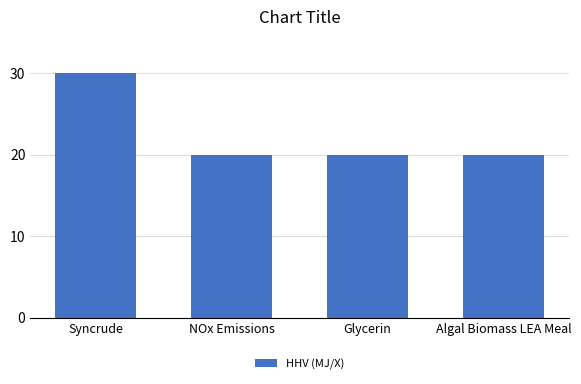

True or false: the data shows 20 at Algal Biomass LEA Meal.

True